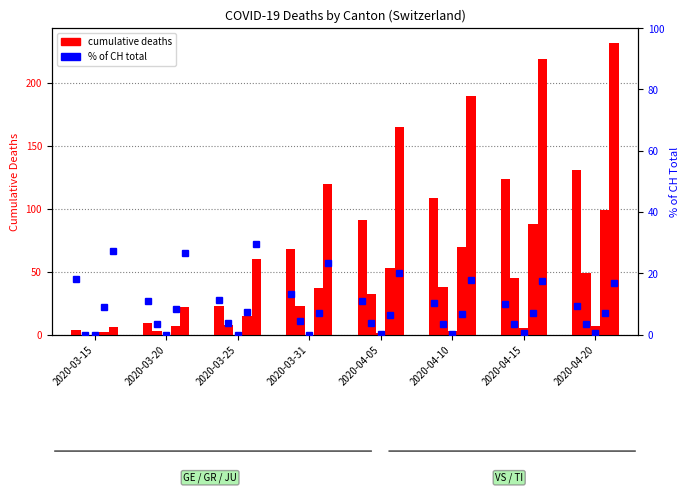

How many values in the TI series are below 165?

4